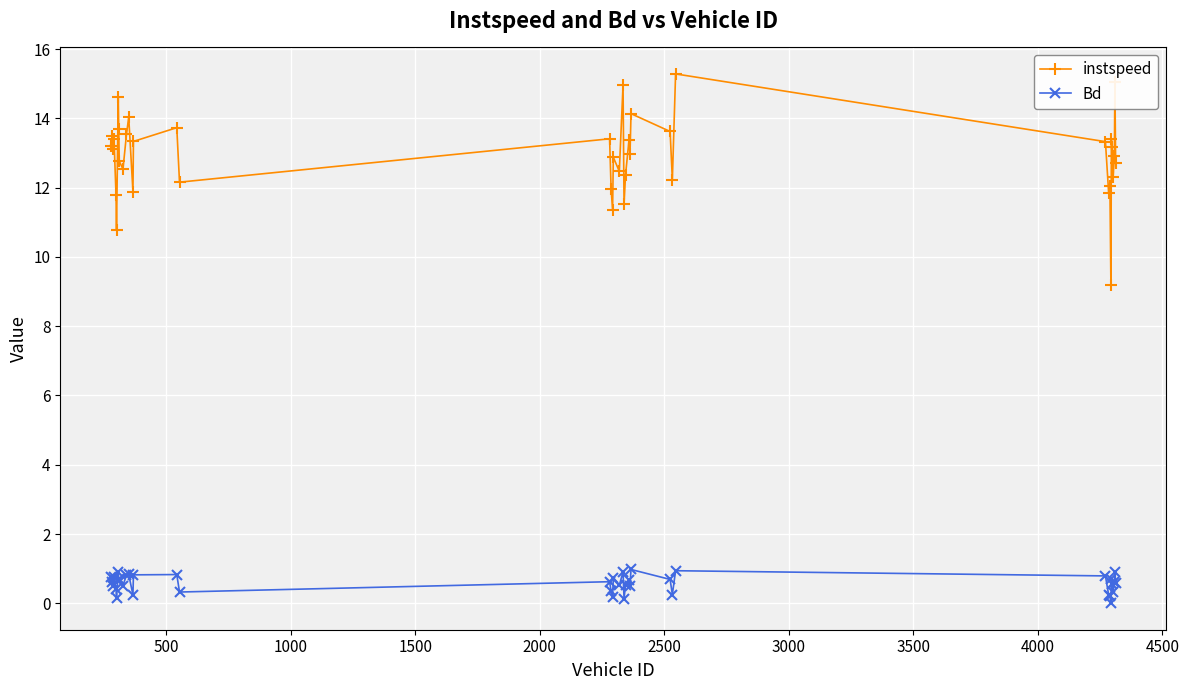

What is the difference between the maximum and minimum values in the Bd series?

1.0